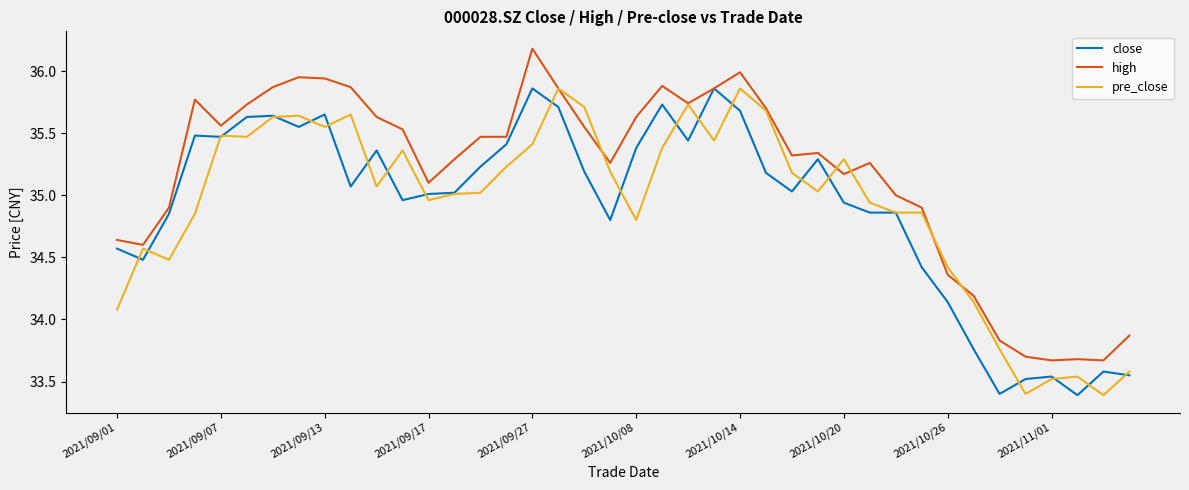

What is the minimum value for pre_close?

33.4